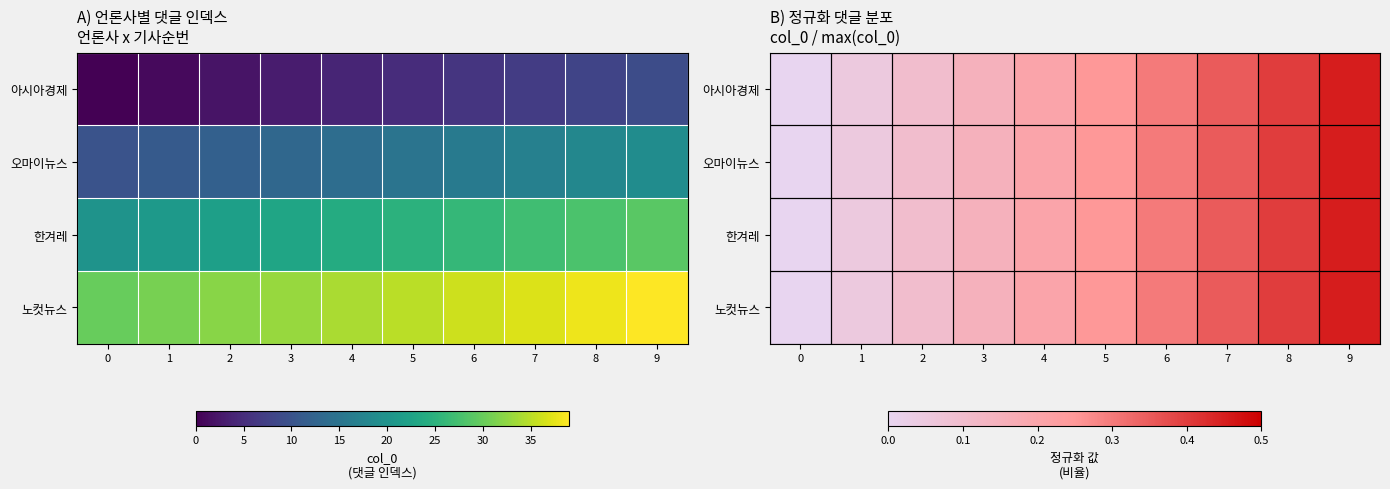

At 2, list the series in order from smallest to largest.

row_0, row_1, row_2, row_3